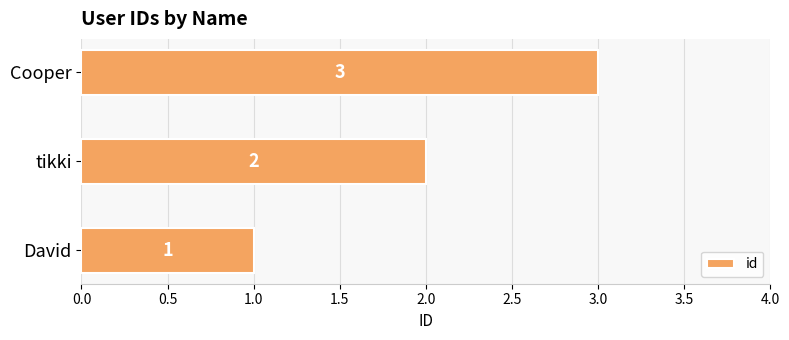

What is the difference between the second highest and minimum values?

1